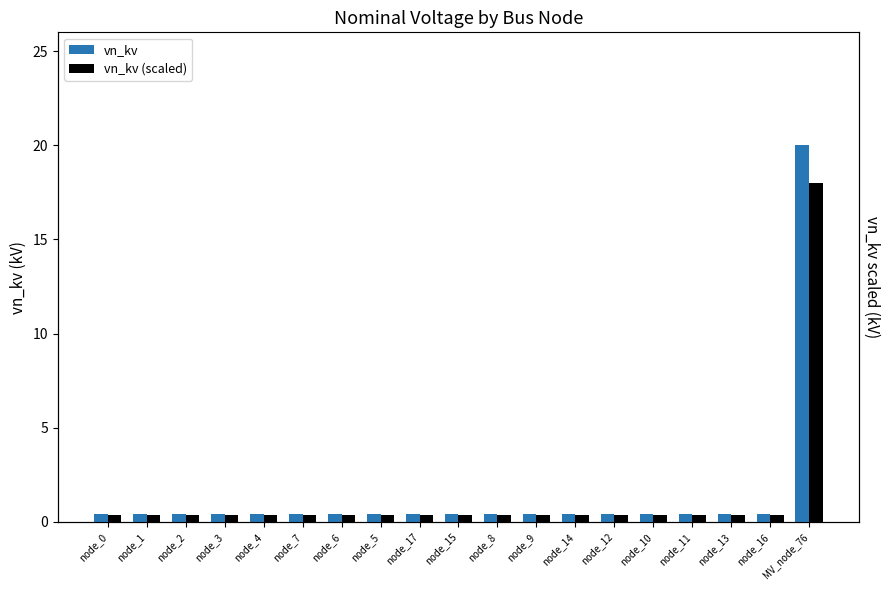

List the labels in order of vn_kv value, smallest first.

node_0, node_1, node_2, node_3, node_4, node_7, node_6, node_5, node_17, node_15, node_8, node_9, node_14, node_12, node_10, node_11, node_13, node_16, MV_node_76